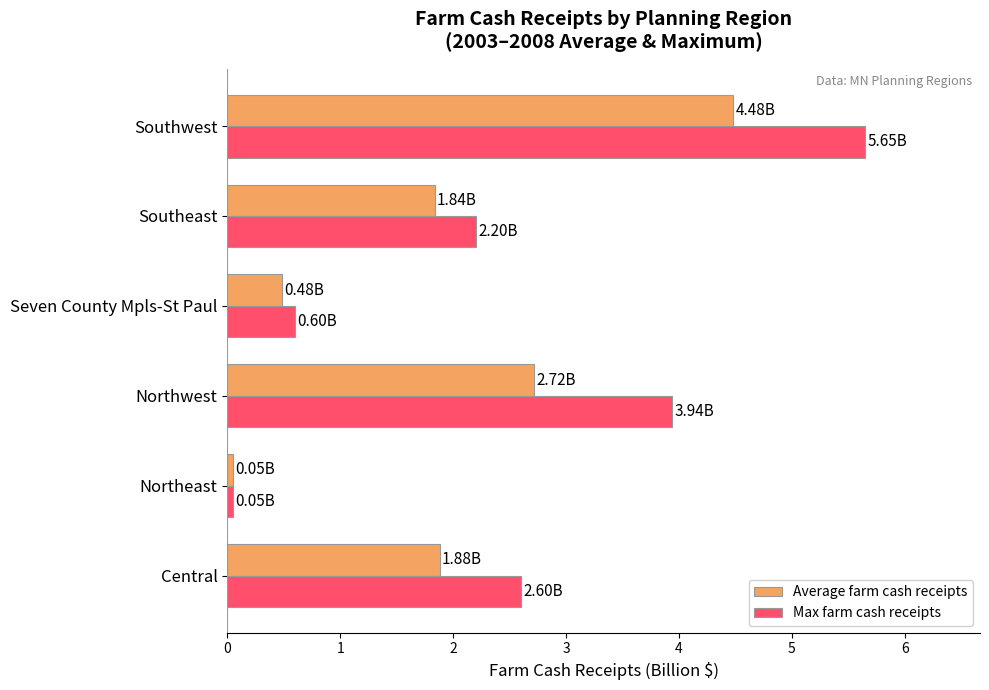

At how many categories does at least one series exceed 1?

4